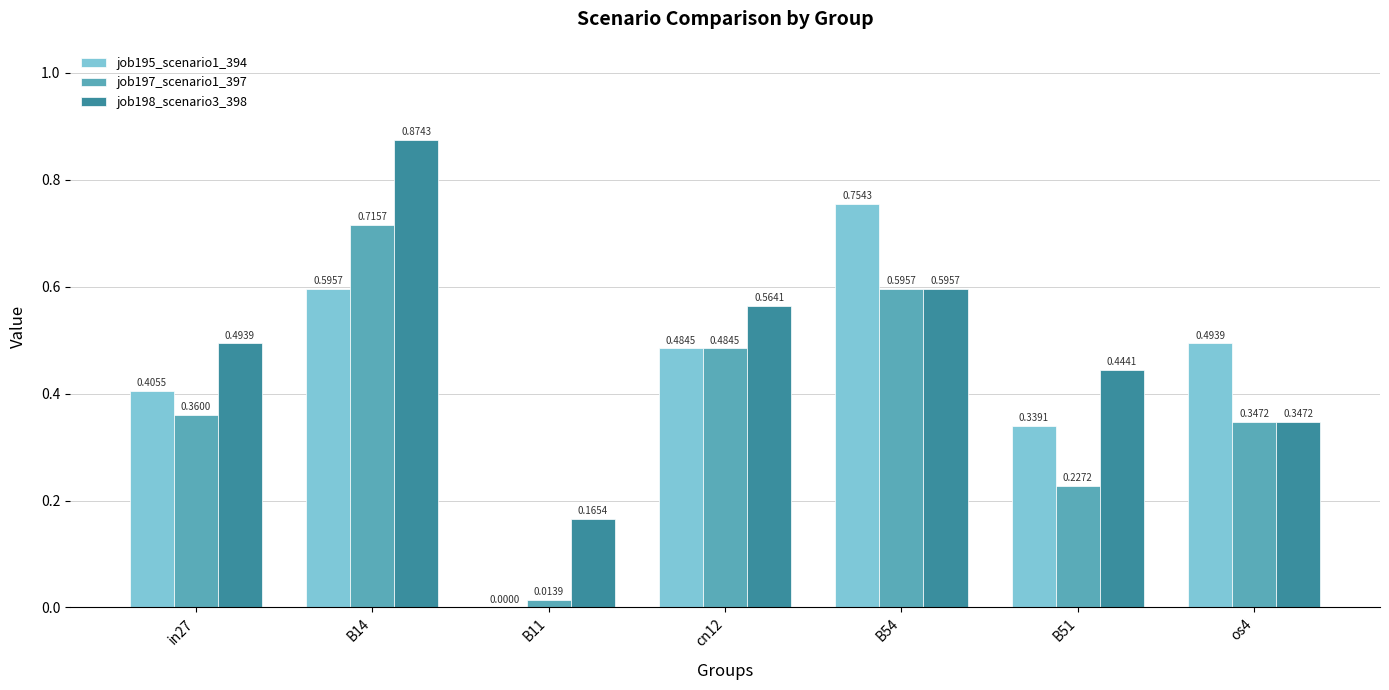

What are all the series names shown in the legend?

job195_scenario1_394, job197_scenario1_397, job198_scenario3_398